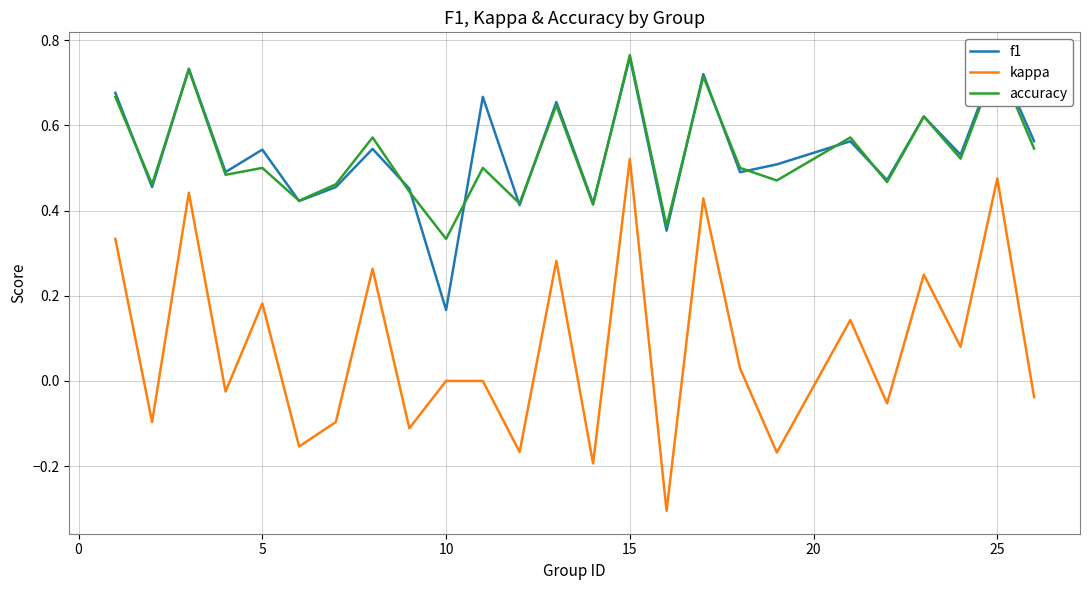

What is the minimum value for kappa?

-0.3